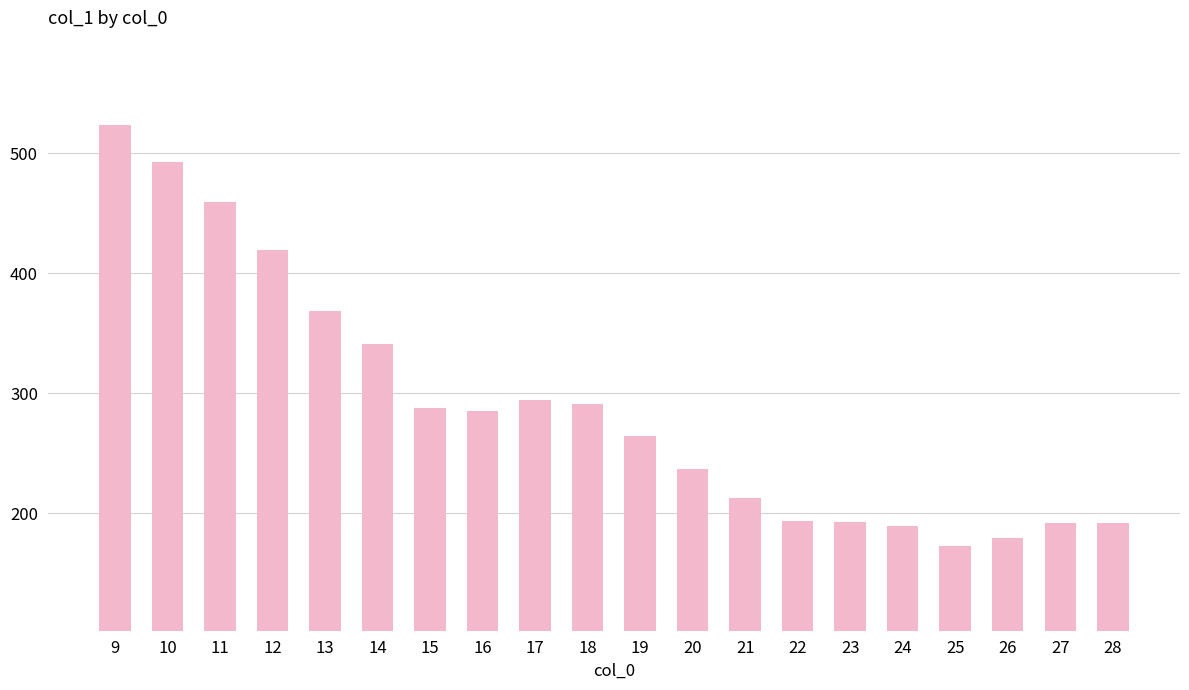

Where is the data nearest to the value 348?

14